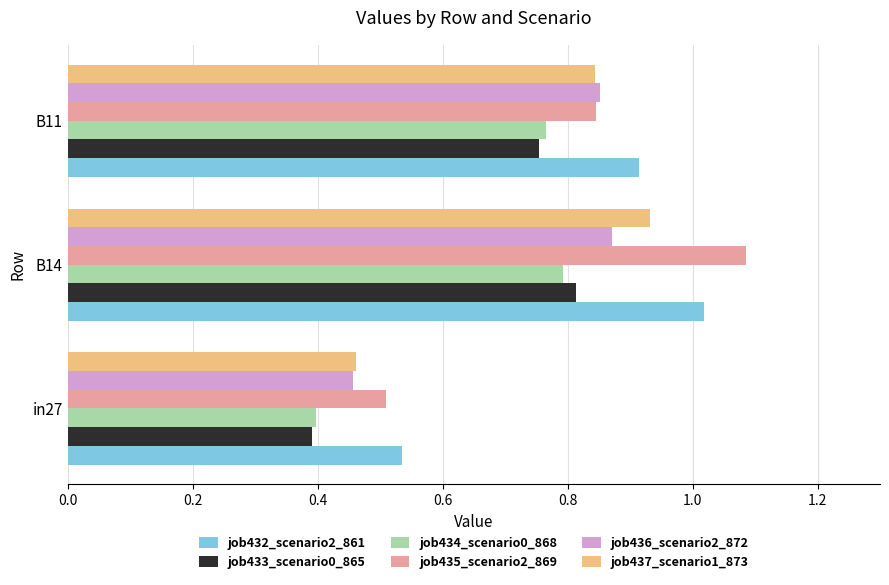

True or false: job432_scenario2_861 has a value of 0.2 at B14.

False